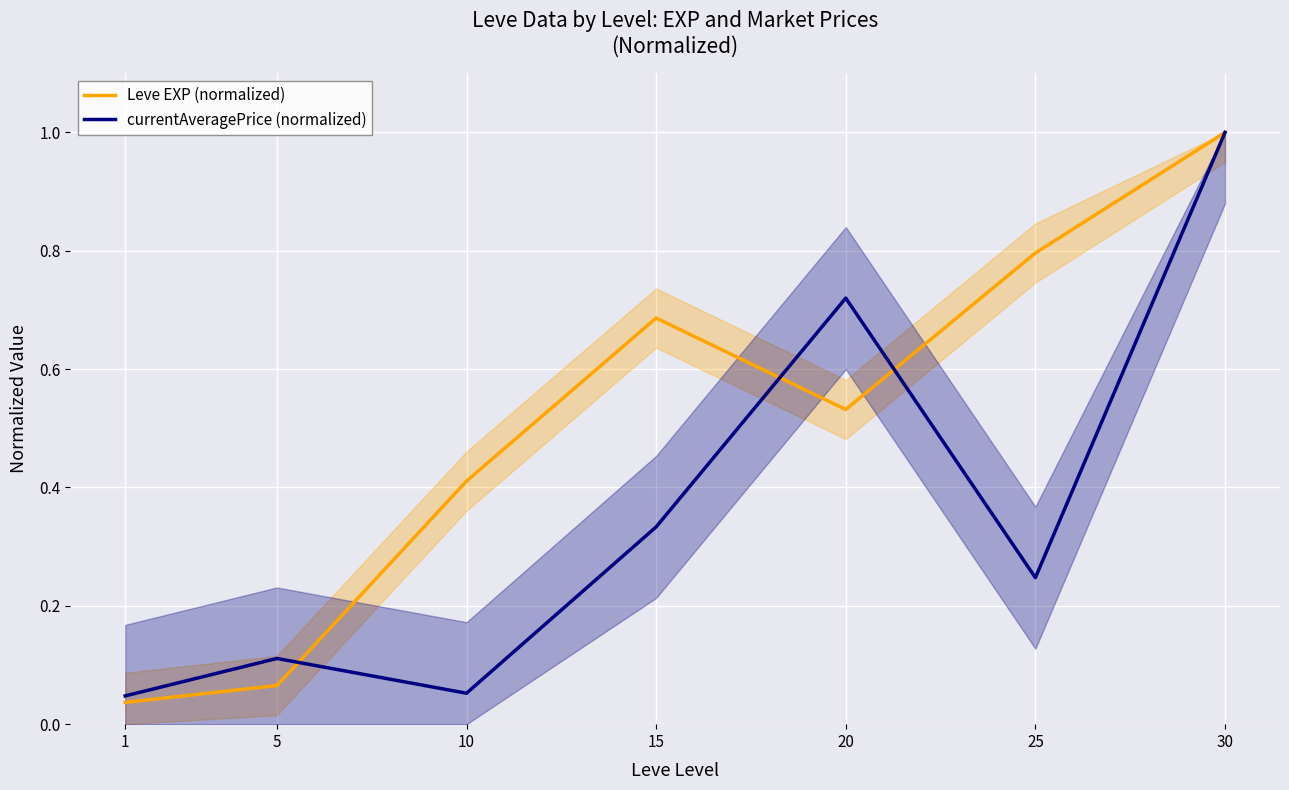

True or false: Leve EXP (normalized) and currentAveragePrice (normalized) intersect in this chart.

True